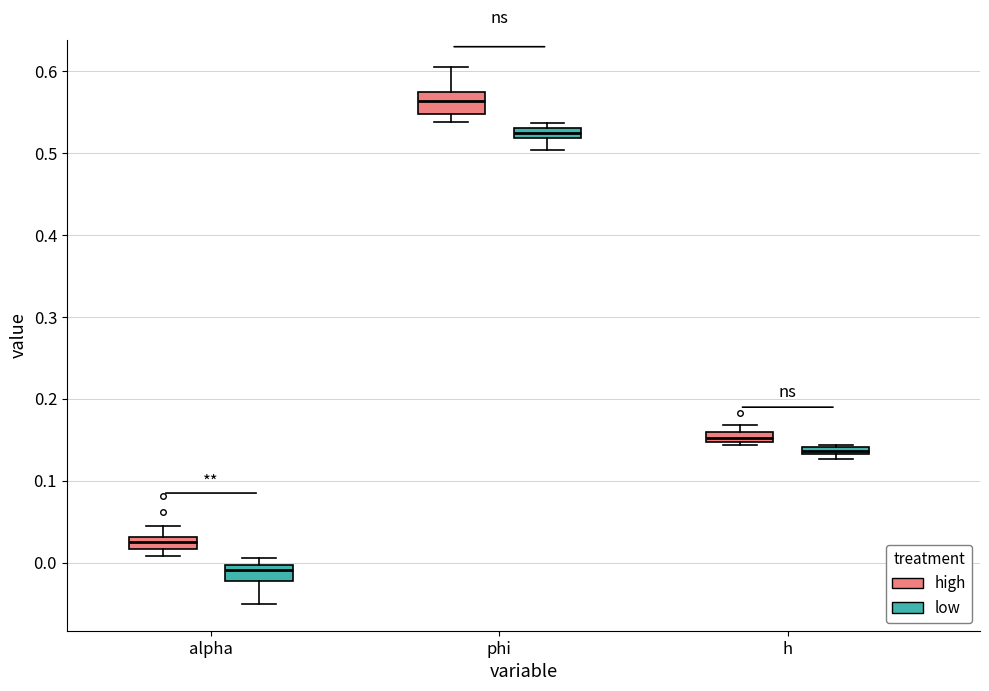

Where does the lower whisker of the box for phi (low) end on the y-axis? The values are not printed on the chart, so give them approximately, as read against the axis.

0.50